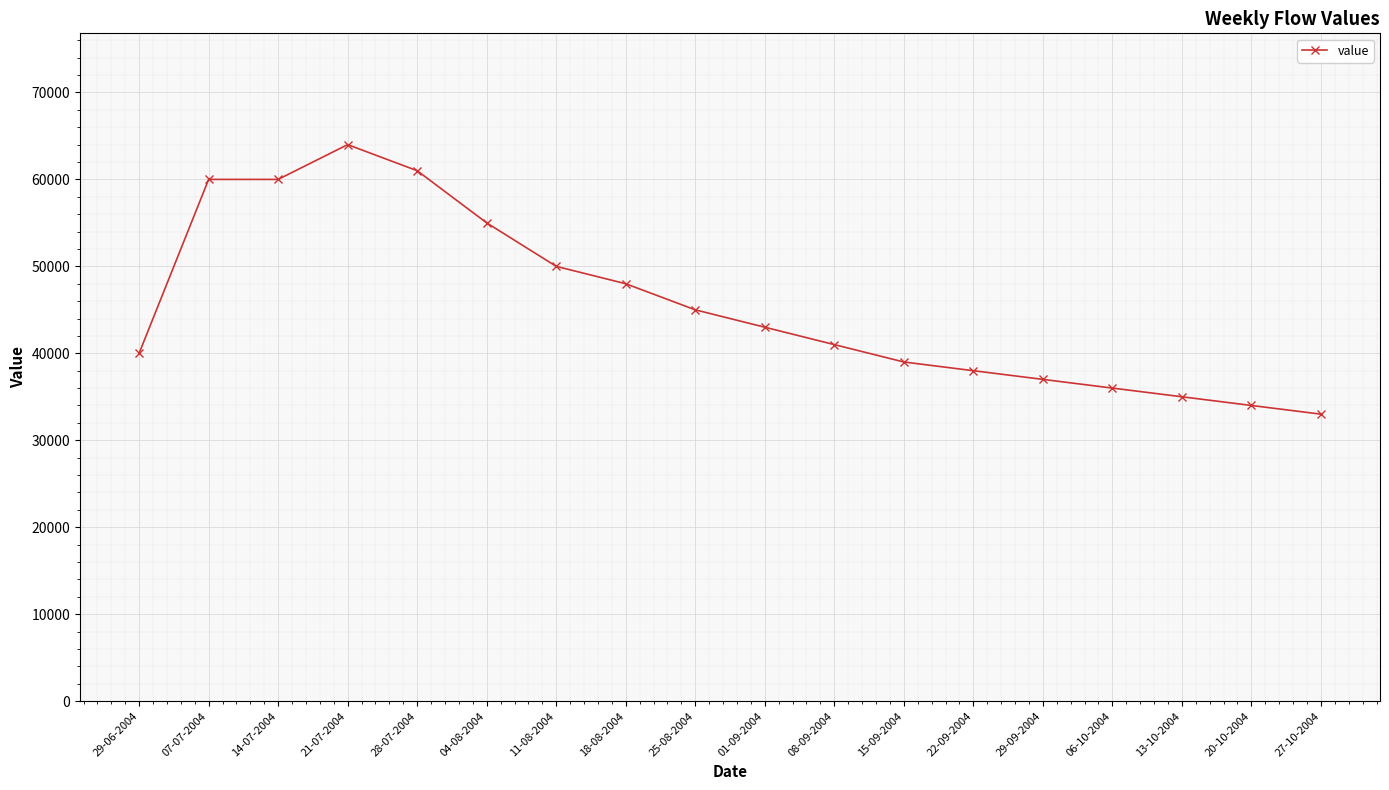

Is it true that the value at 06-10-2004 is 58467?

False